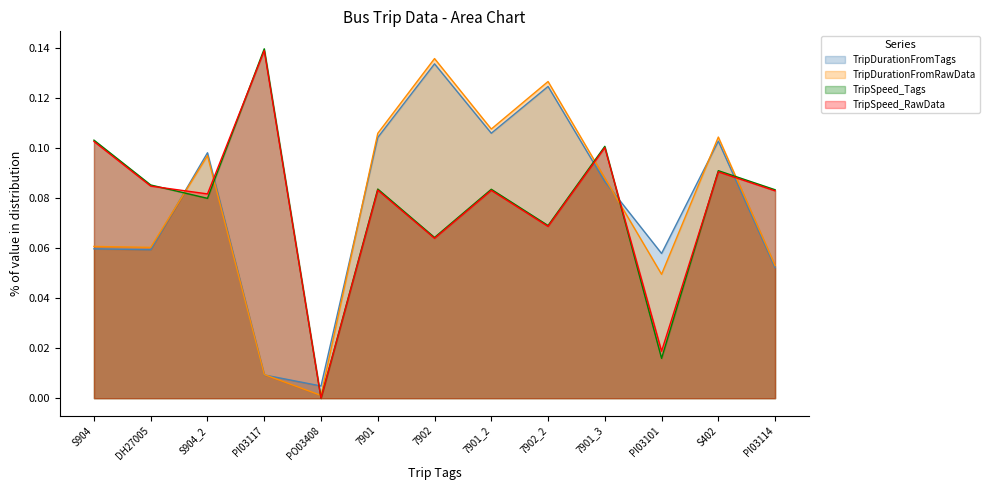

Rank the categories by TripSpeed_RawData value from lowest to highest.

PO03408, PI03101, 7902, 7902_2, S904_2, PI03114, 7901_2, 7901, DH27005, S402, 7901_3, S904, PI03117